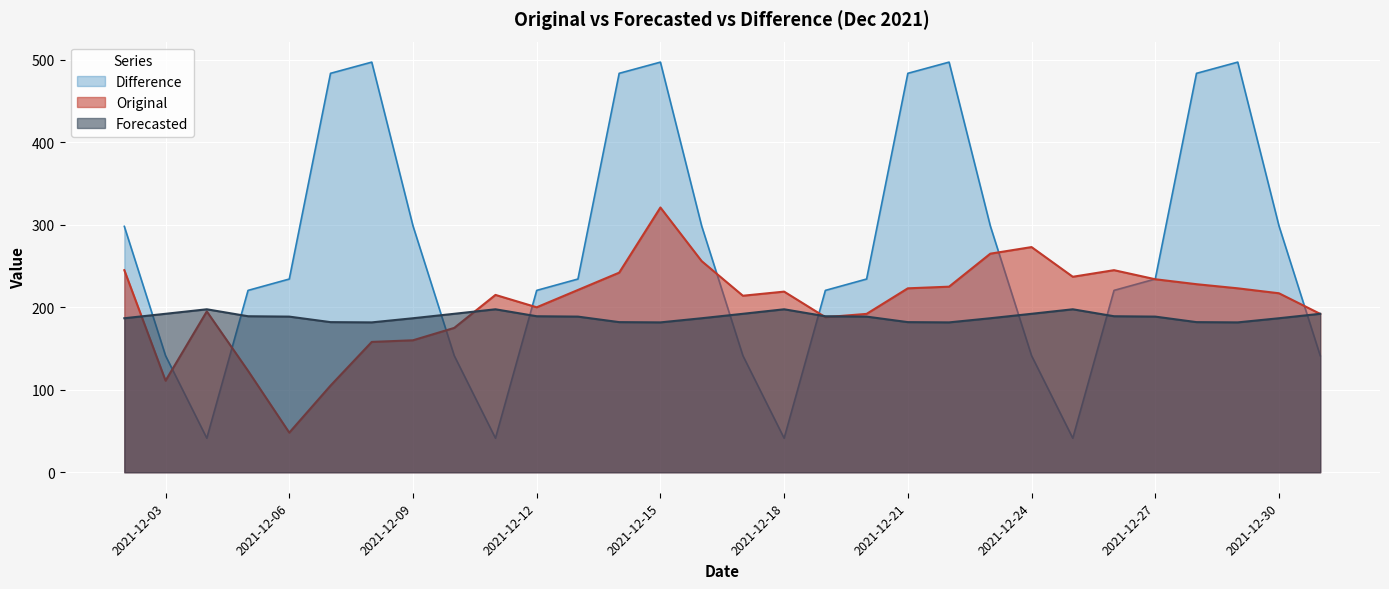

List the series in order of their peak value, highest first.

Difference, Original, Forecasted